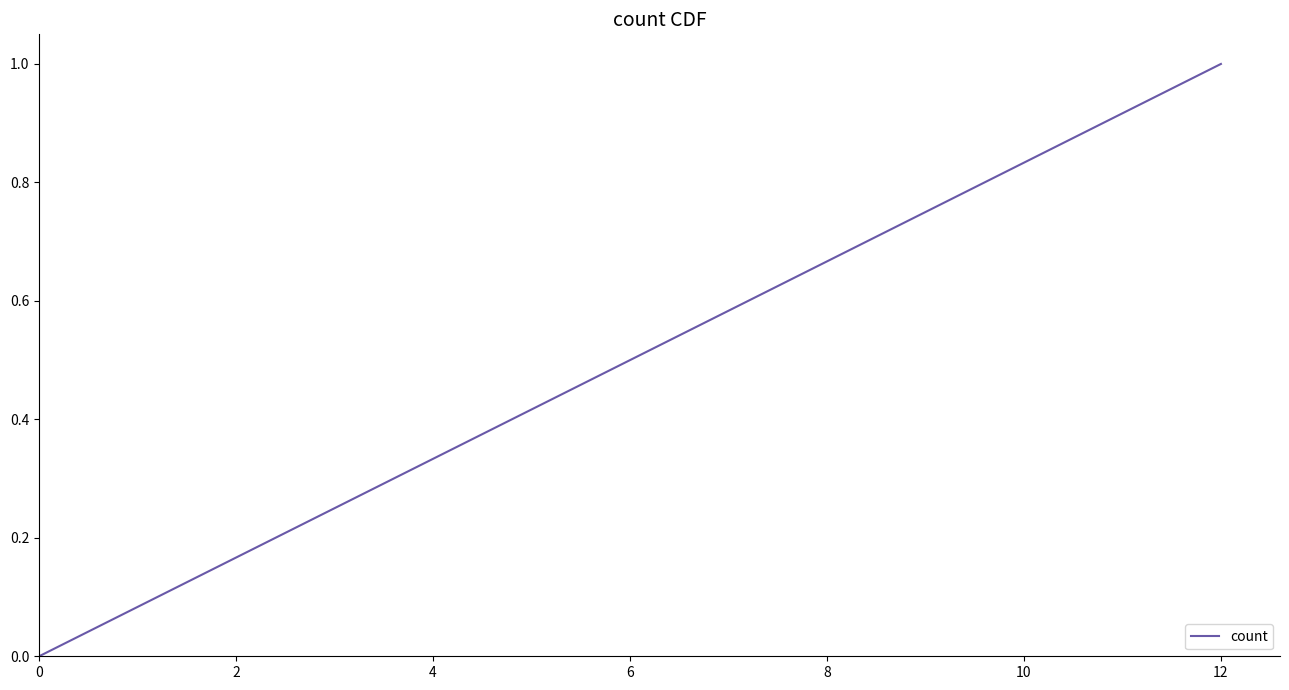

What is the difference between the maximum and minimum values?

1.0